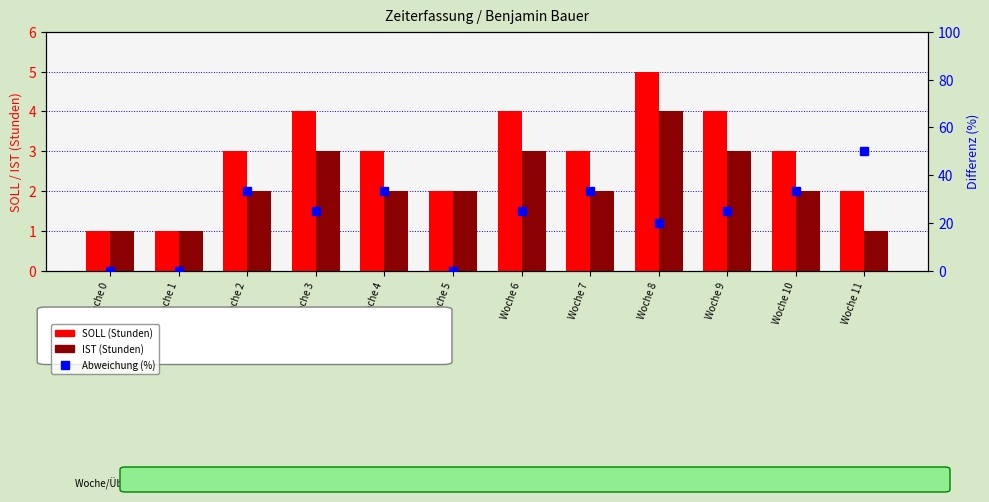

Reading right to left, transcribe all the data shown in this chart.

SOLL (Stunden): 2.0	3.0	4.0	5.0	3.0	4.0	2.0	3.0	4.0	3.0	1.0	1.0
IST (Stunden): 1.0	2.0	3.0	4.0	2.0	3.0	2.0	2.0	3.0	2.0	1.0	1.0
Abweichung (%): 50.0	33.3	25.0	20.0	33.3	25.0	0.0	33.3	25.0	33.3	0.0	0.0